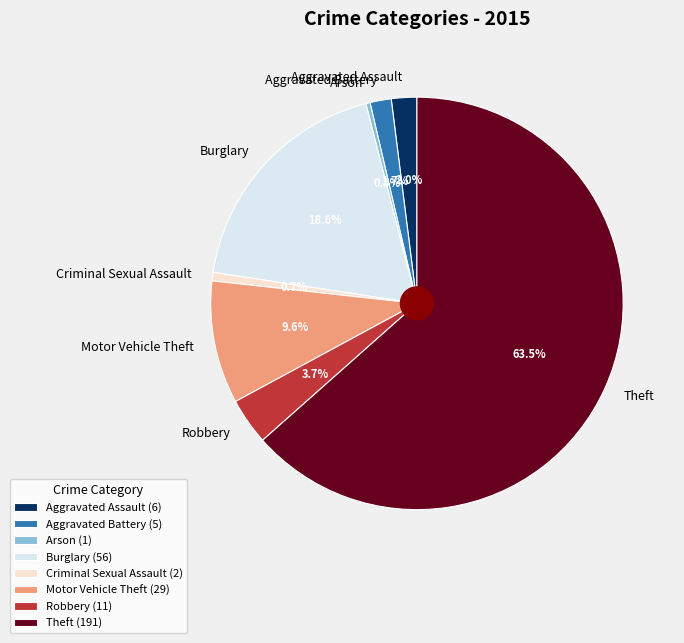

Do Theft and Arson together represent more than half of the pie?

Yes